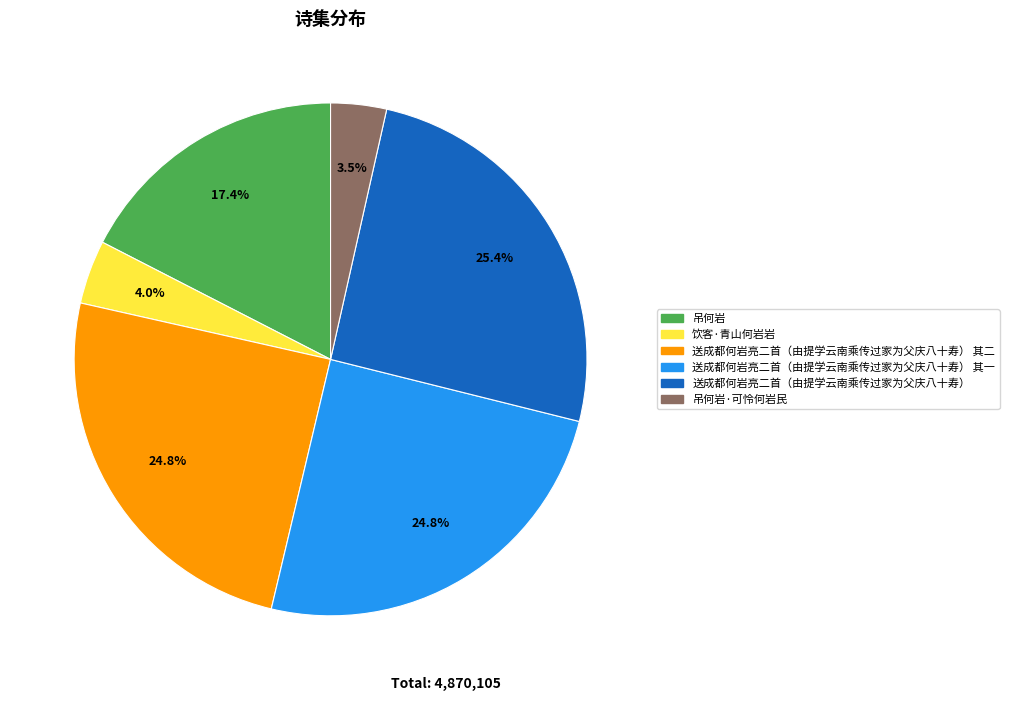

Is there a majority slice in this chart?

No